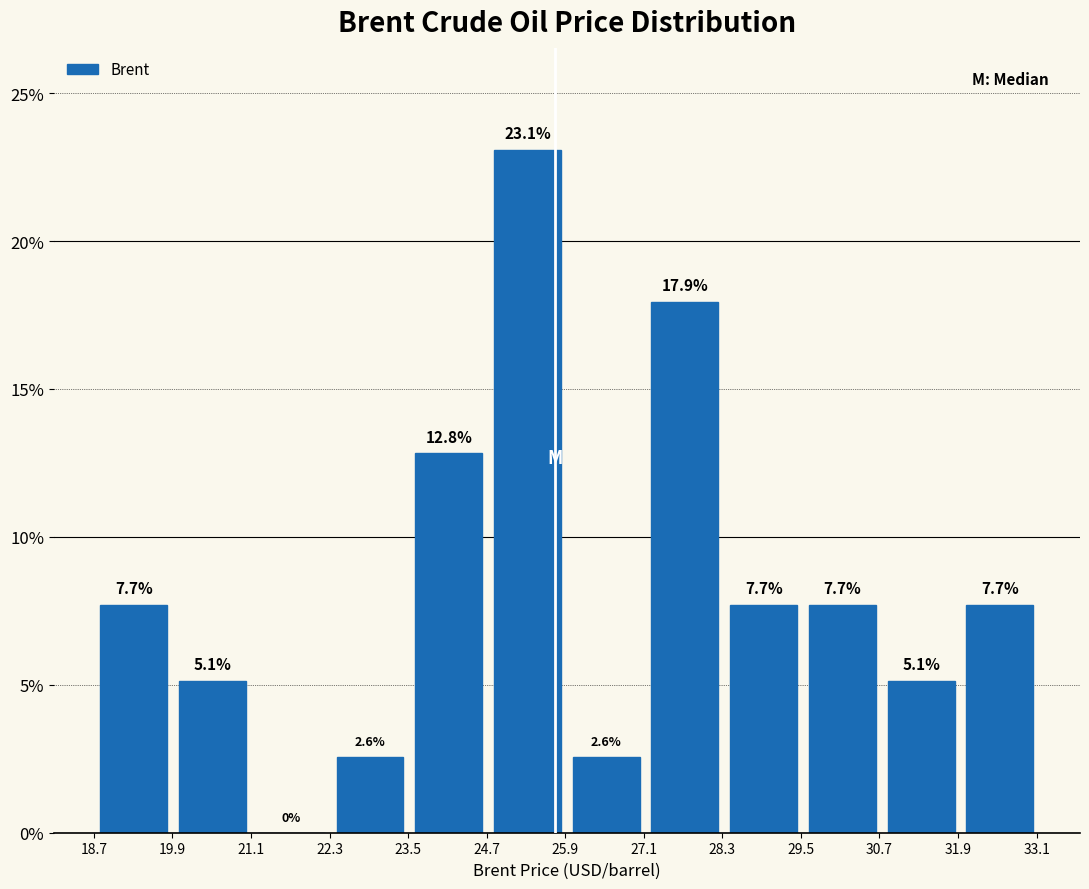

What is the height of the bar covering 29.6 to 30.8 on the x-axis? The bar edges are not printed on the chart, so give them approximately, as read against the axis.

7.7